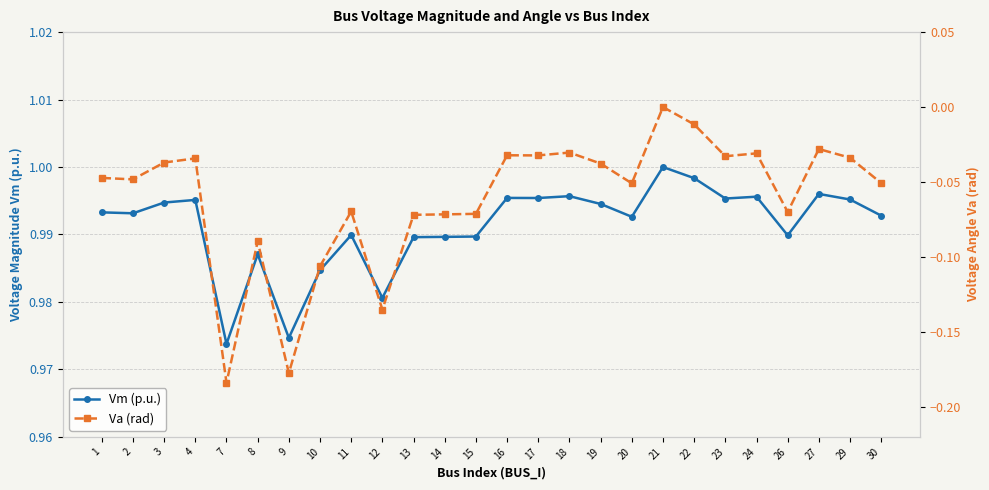

True or false: Va (rad) and Vm (p.u.) cross at least once.

False